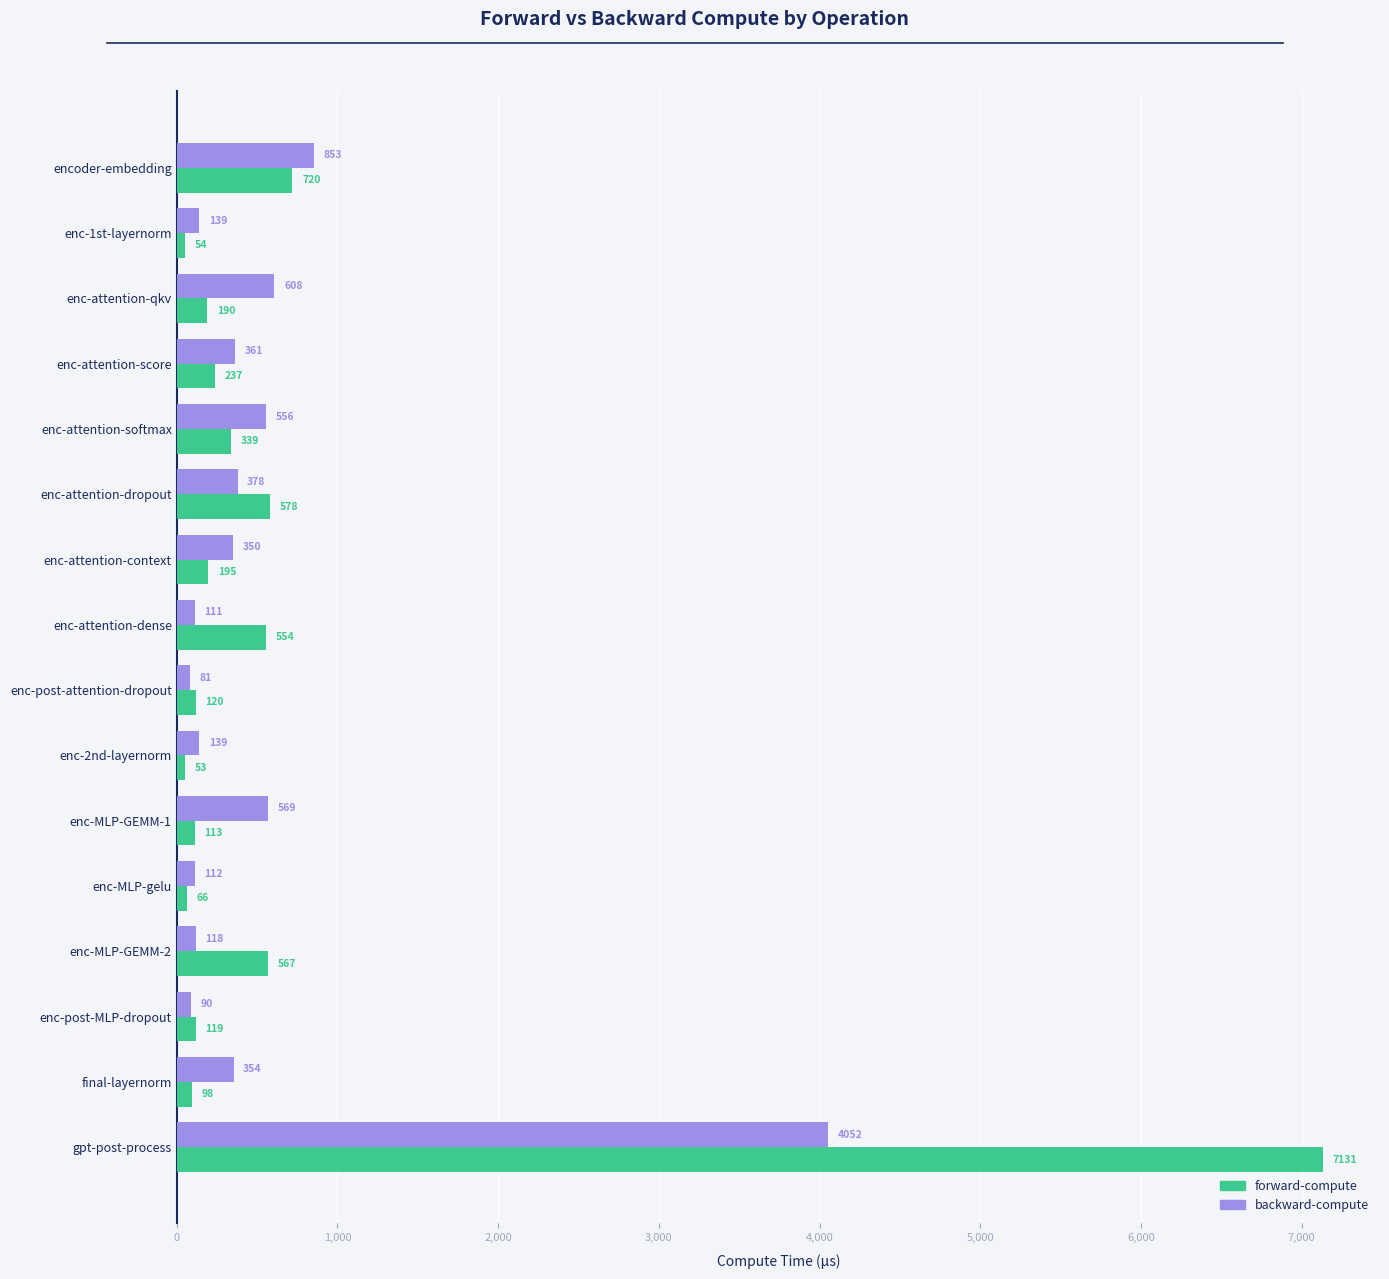

At which label does backward-compute reach its peak?

gpt-post-process